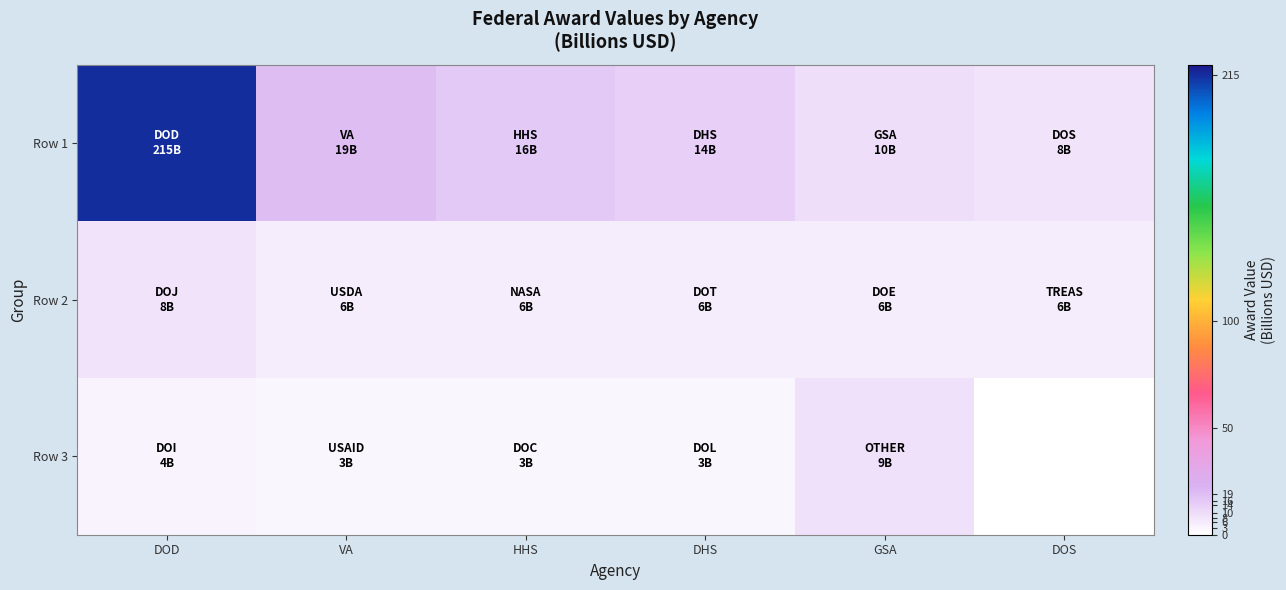

Where is Row 1 nearest to the value 111?

VA